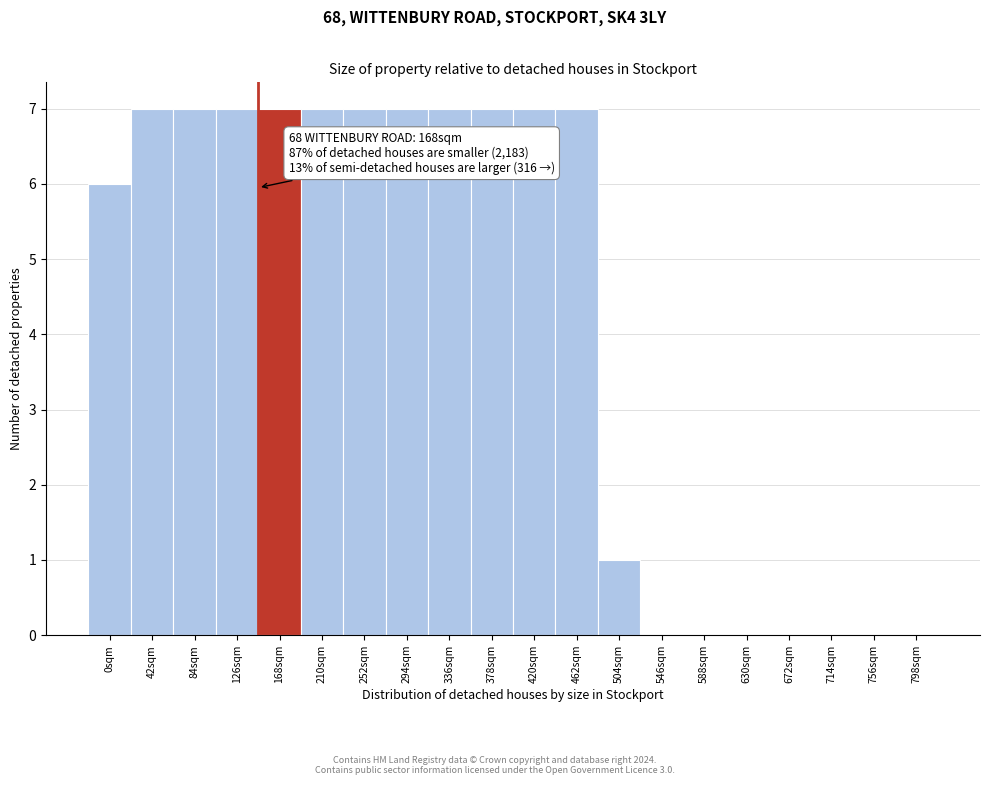

Reading right to left, extract all data points from this chart.

798sqm=0	756sqm=0	714sqm=0	672sqm=0	630sqm=0	588sqm=0	546sqm=0	504sqm=1	462sqm=7	420sqm=7	378sqm=7	336sqm=7	294sqm=7	252sqm=7	210sqm=7	168sqm=7	126sqm=7	84sqm=7	42sqm=7	0sqm=6